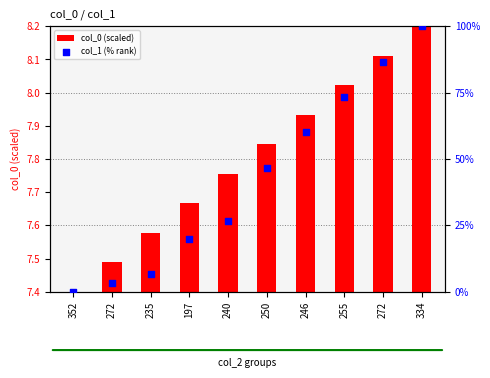

What are all the series names shown in the legend?

col_0 (scaled), col_1 (% rank)